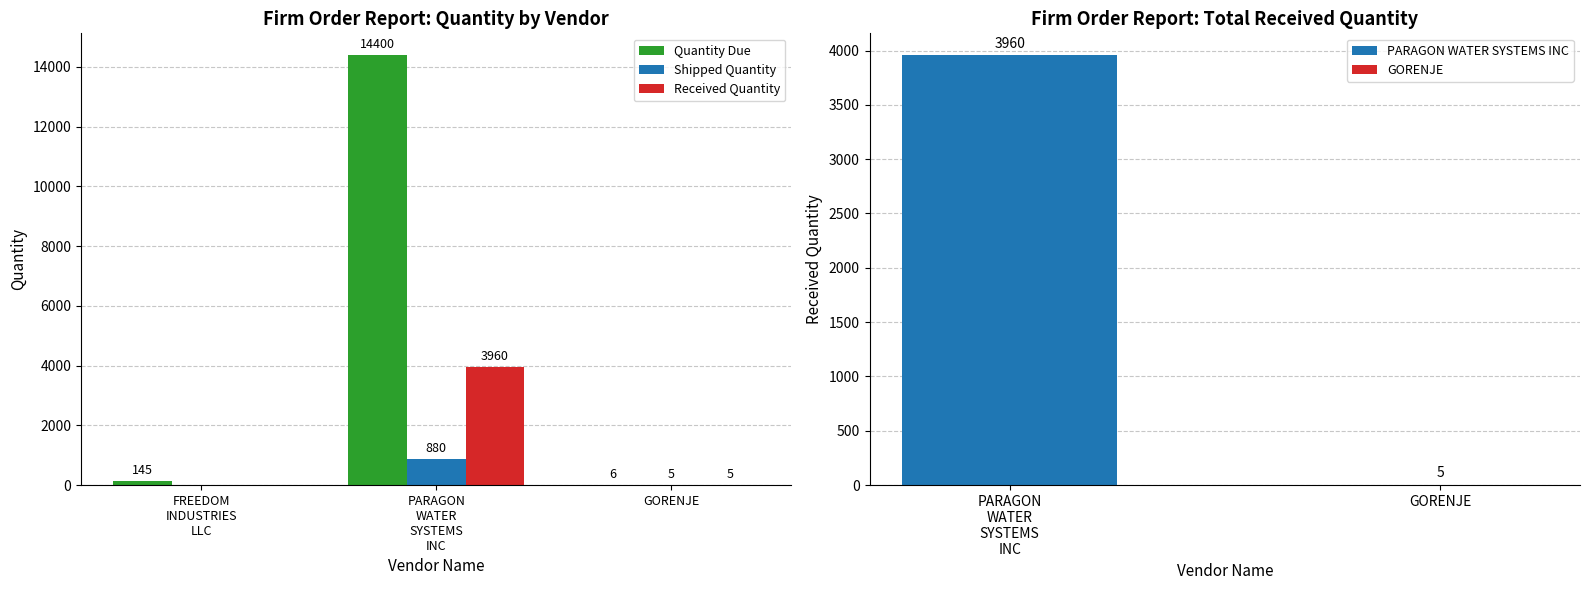

What is the difference between the Received Quantity values at GORENJE and FREEDOM
INDUSTRIES
LLC?

5